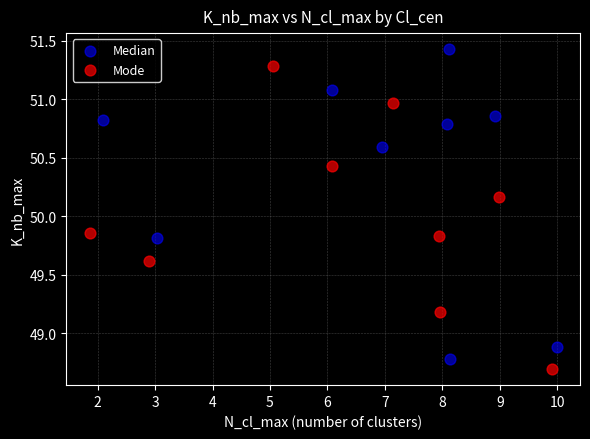

Which series reaches the maximum Y coordinate?

Median